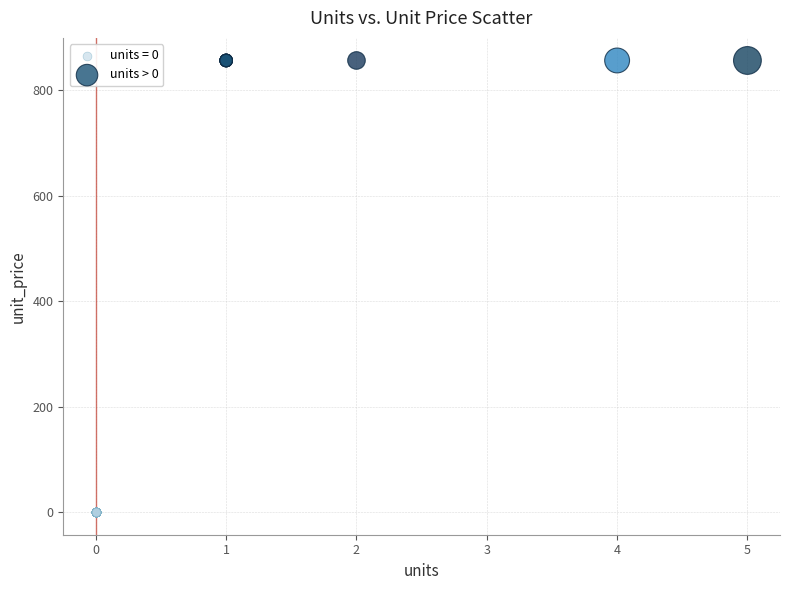

Which series contains the lowest Y value?

units = 0